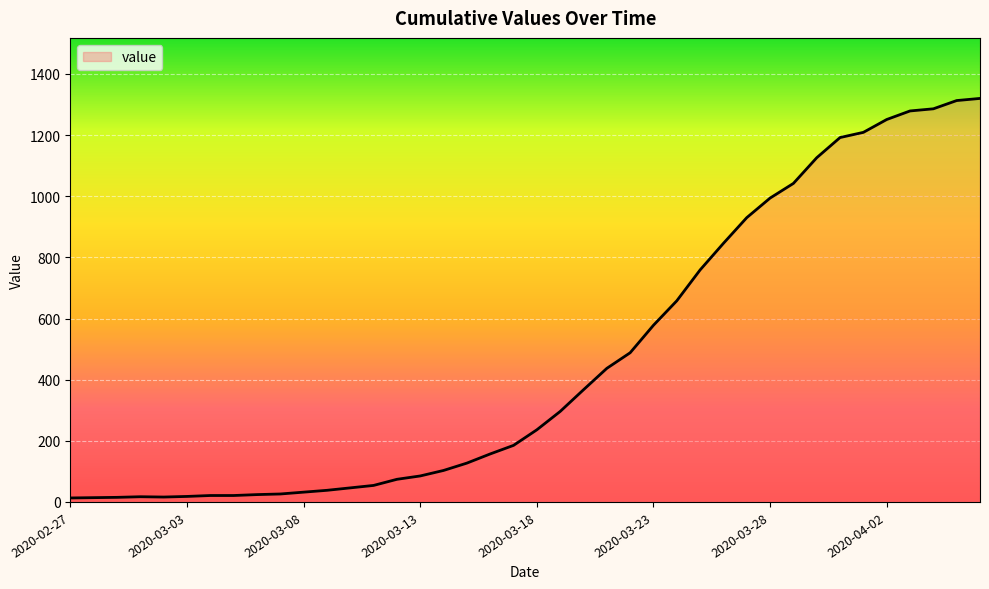

What is the greatest value displayed?

1320